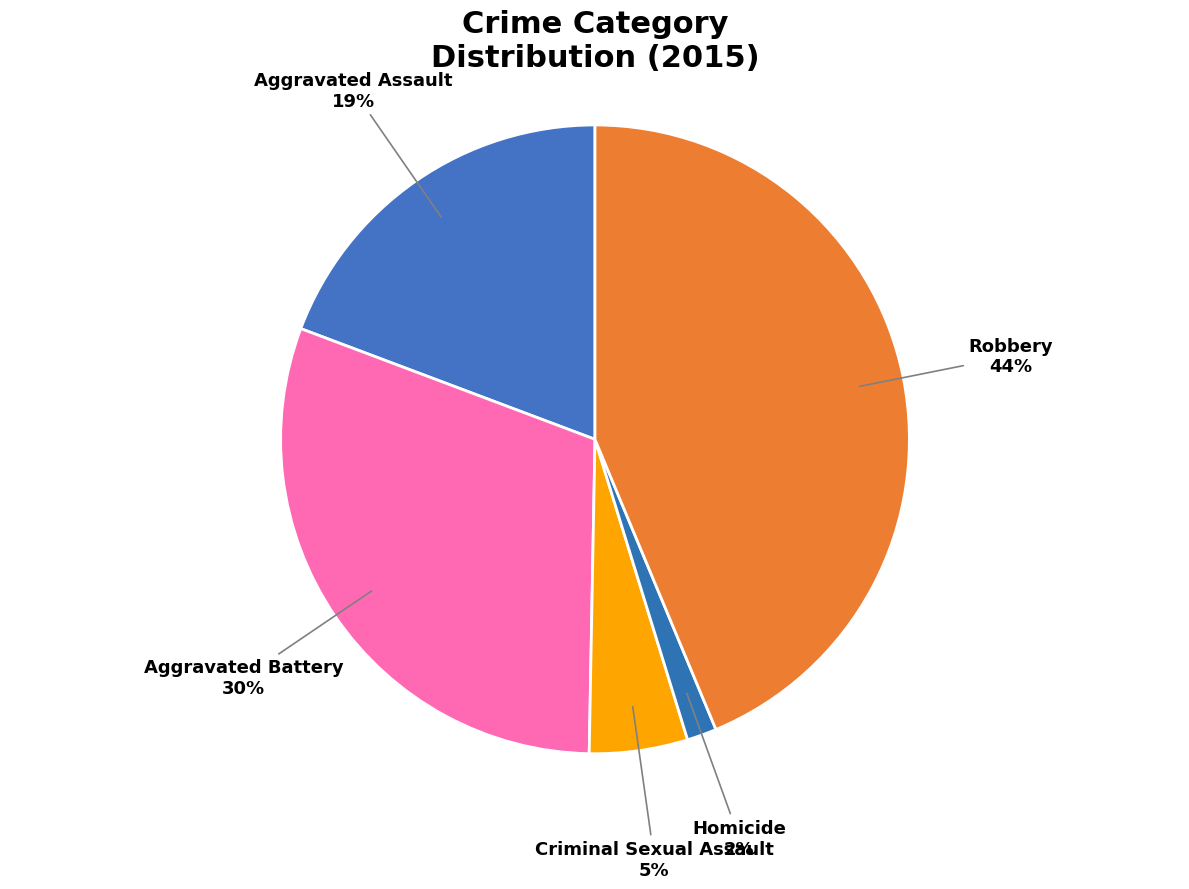

True or false: Homicide accounts for 2% of the total.

True